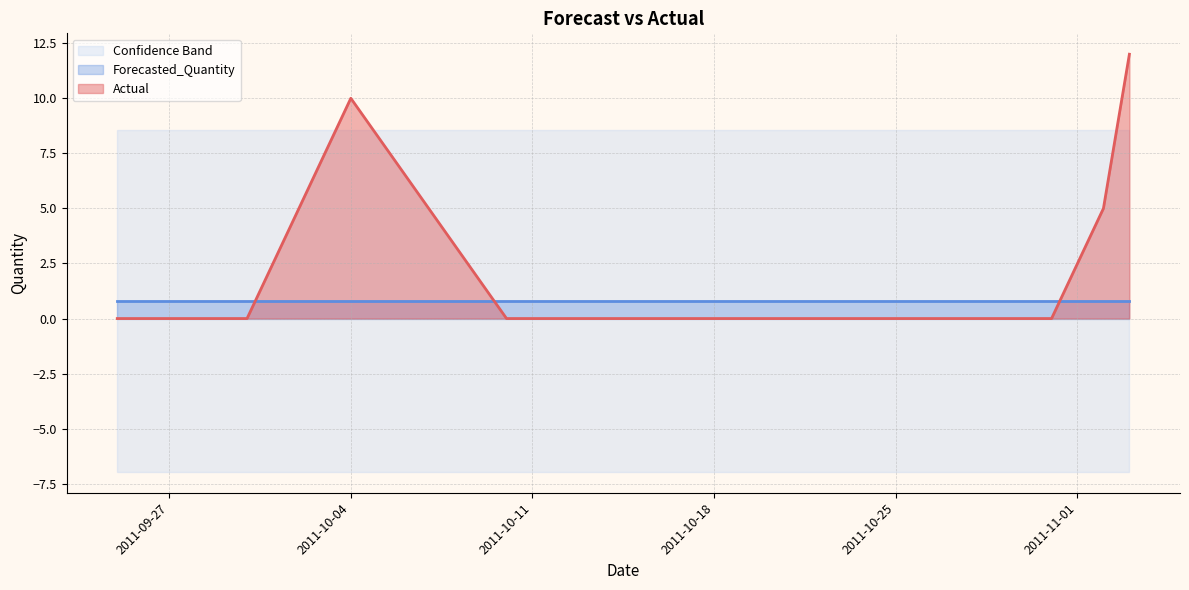

What is the approximate value of Forecasted_Quantity at 2011-10-04?

0.8